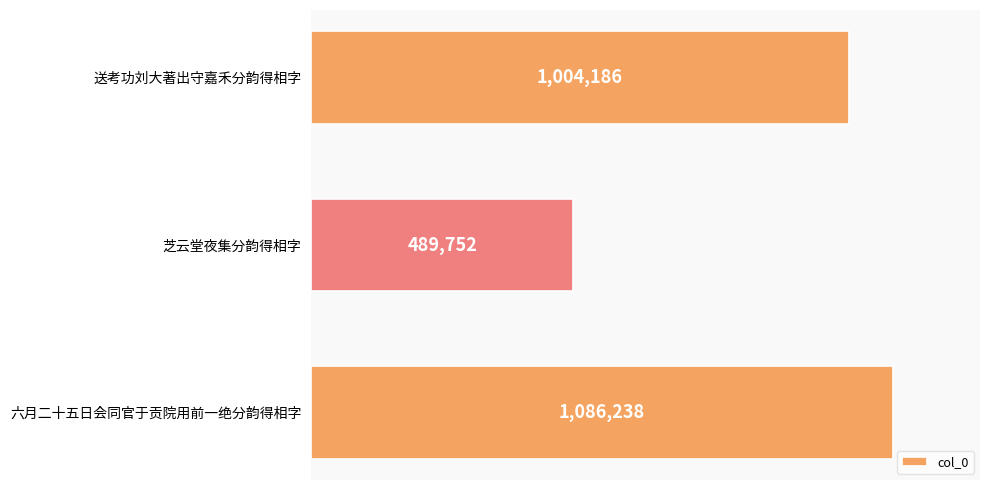

What is the label of the 1st bar from the bottom?

六月二十五日会同官于贡院用前一绝分韵得相字